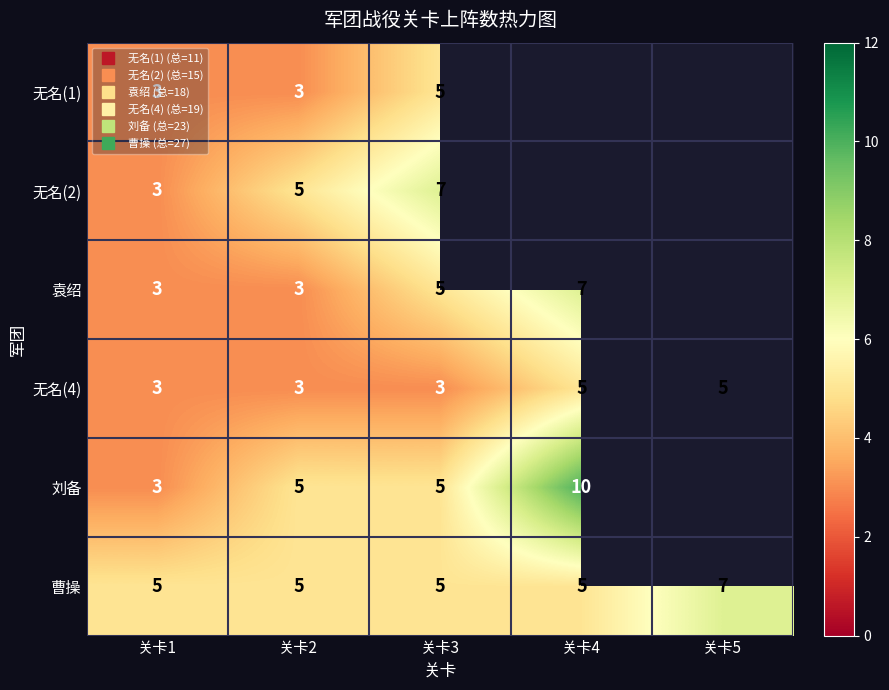

At which label is 无名(4) closest to 4?

关卡1